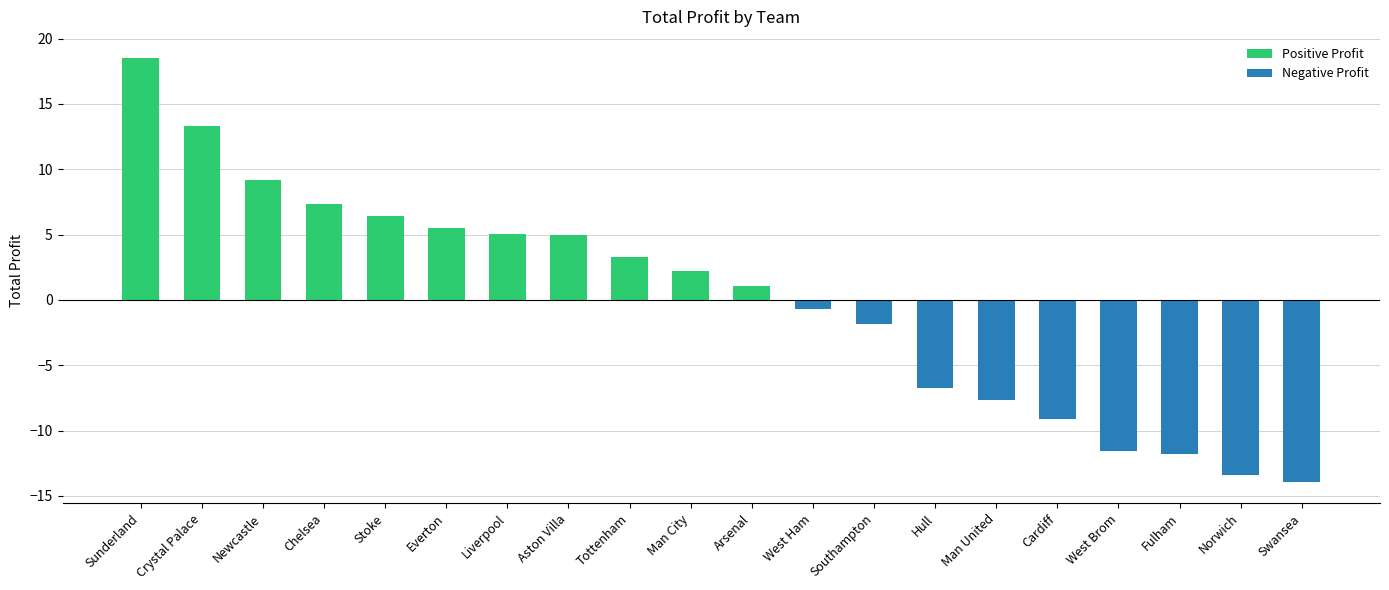

Does the chart contain stacked bars?

No